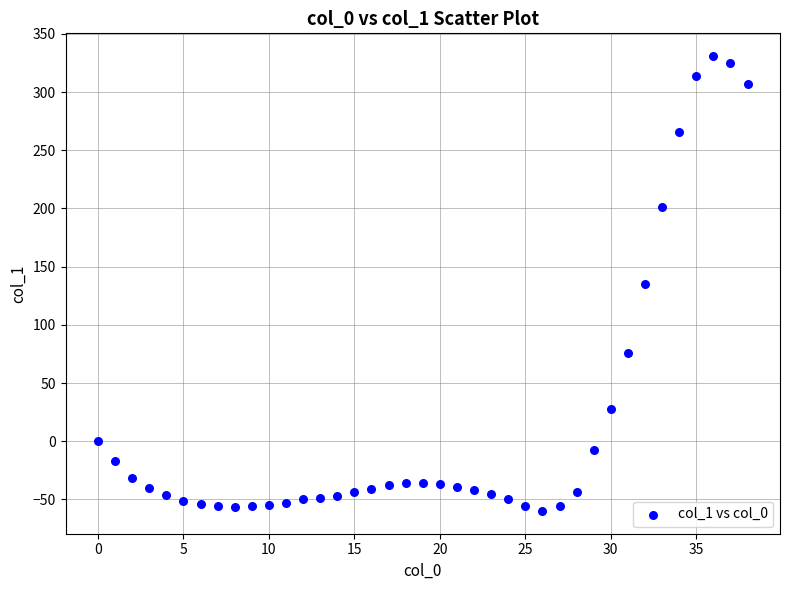

What is the range of Y values (max minus min)?

391